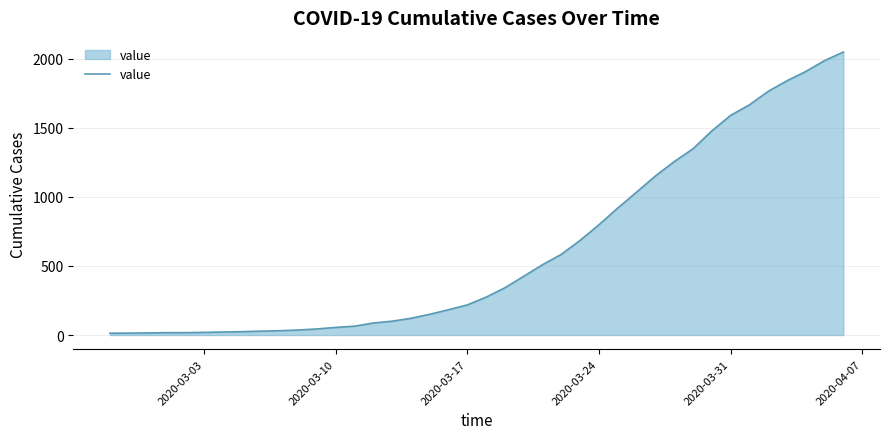

What is the greatest value displayed?

2049